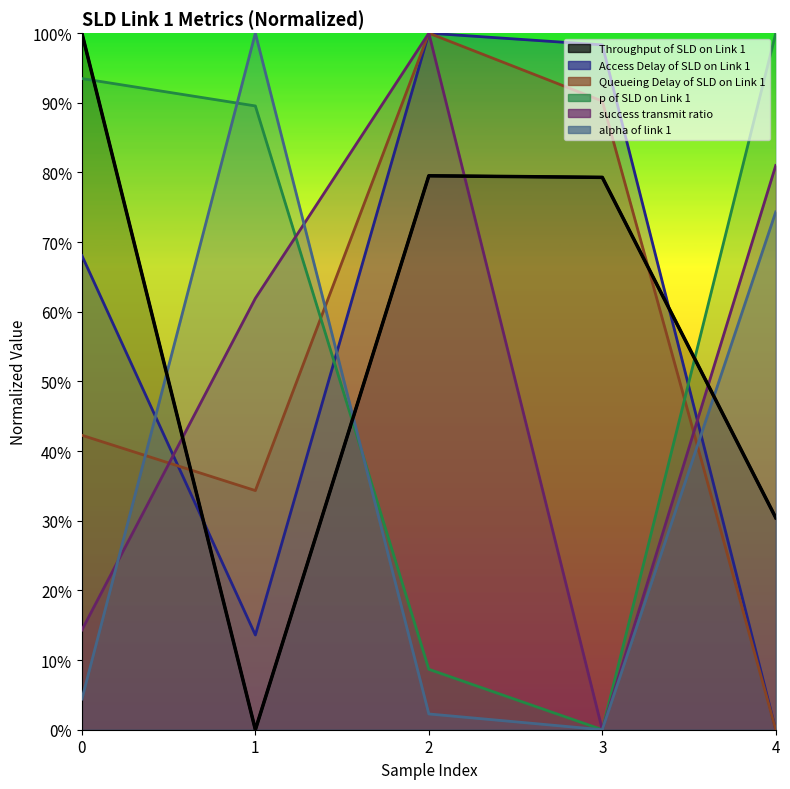

How many times do Queueing Delay of SLD on Link 1 and alpha of link 1 cross each other?

3